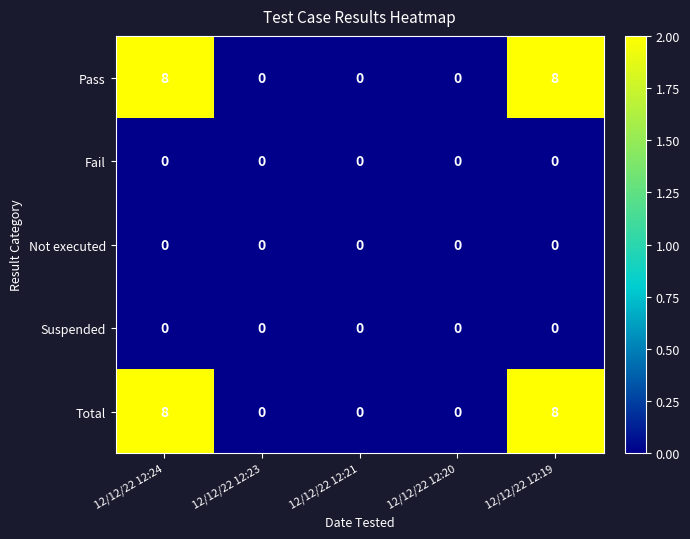

How many data points does each series have?

5